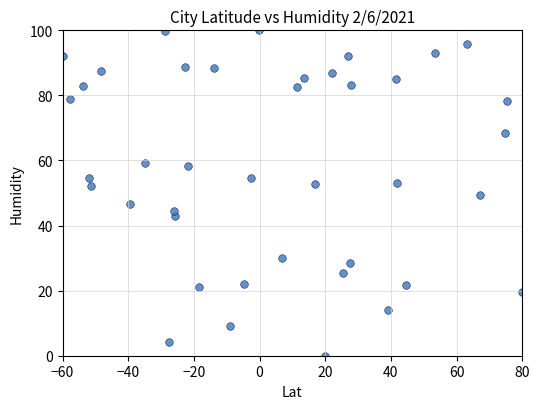

What is the range of Y values (max minus min)?

100.0